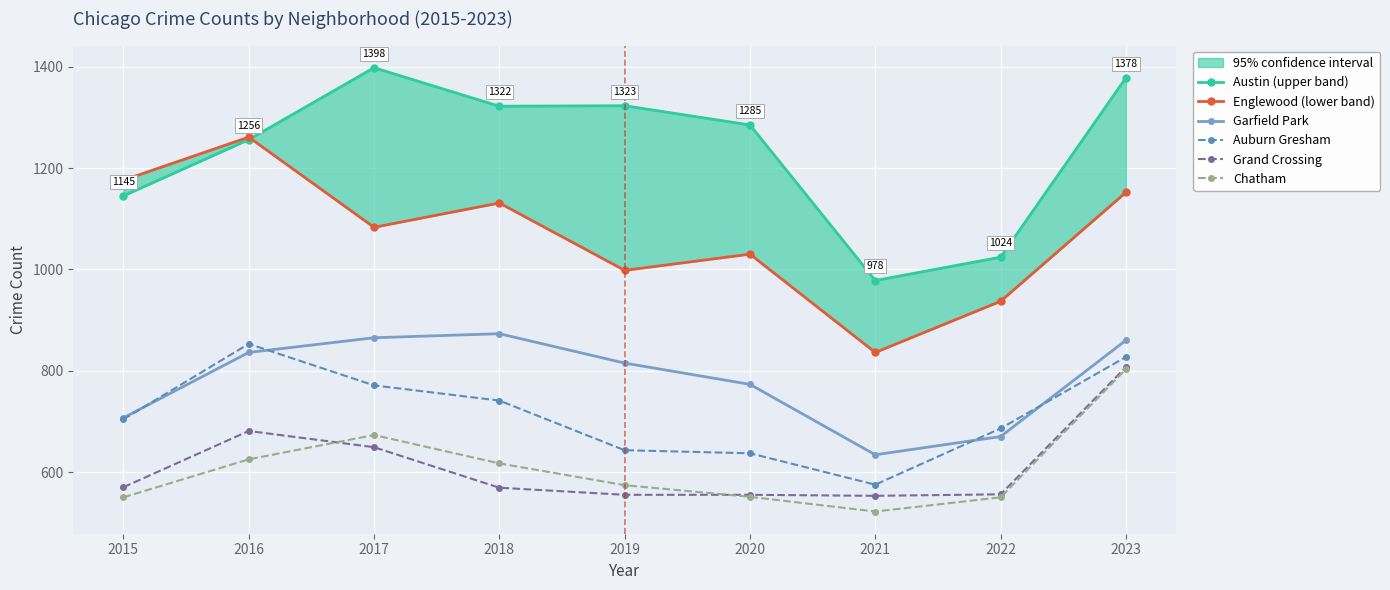

What is the average value of the Garfield Park series?

781